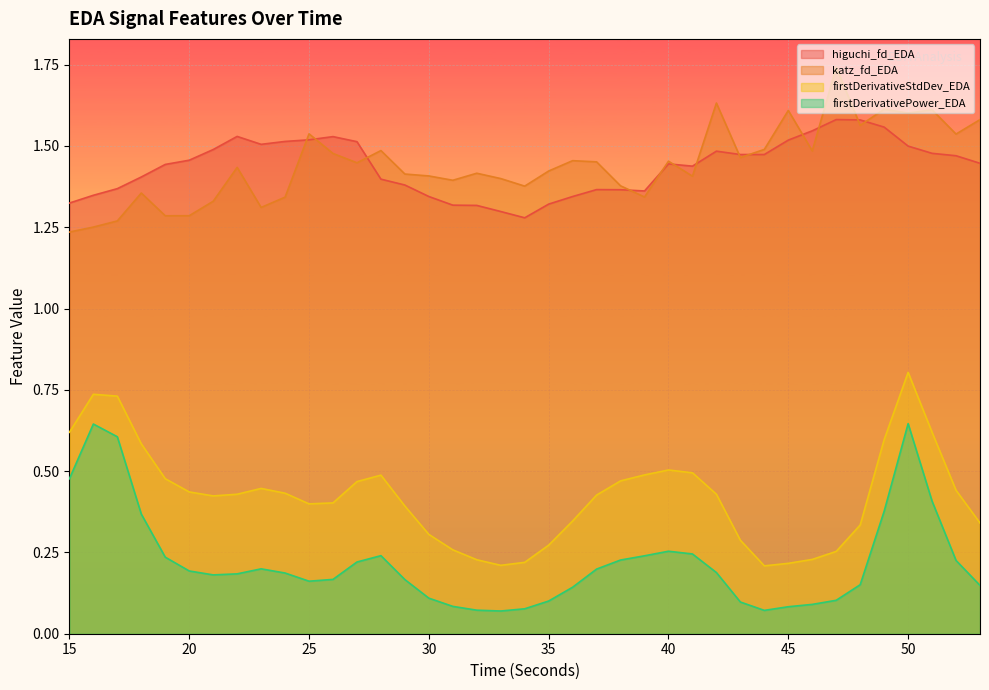

True or false: katz_fd_EDA has a value of 1.6 at 42.

True